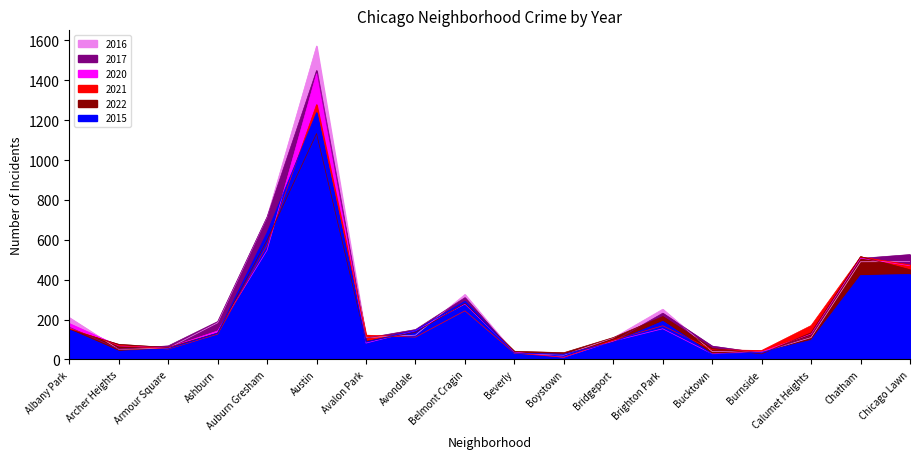

Rank the categories by 2016 value from lowest to highest.

Boystown, Beverly, Burnside, Bucktown, Archer Heights, Armour Square, Bridgeport, Avalon Park, Calumet Heights, Avondale, Ashburn, Albany Park, Brighton Park, Belmont Cragin, Chatham, Chicago Lawn, Auburn Gresham, Austin